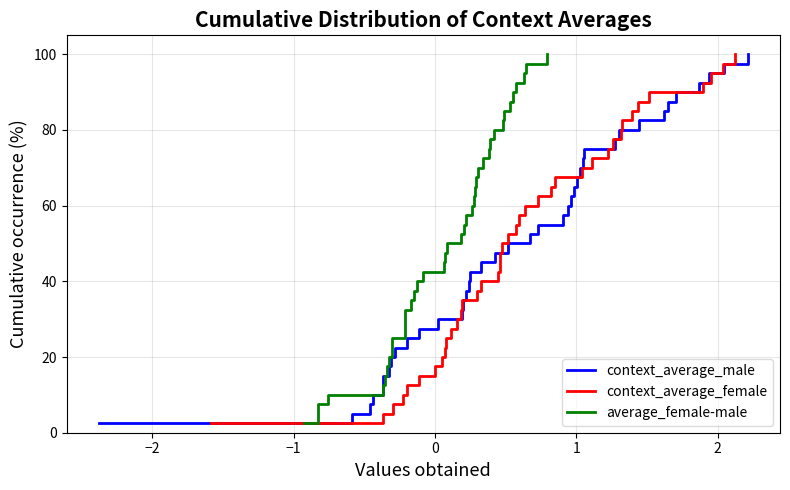

What is the minimum value for context_average_male?

2.5